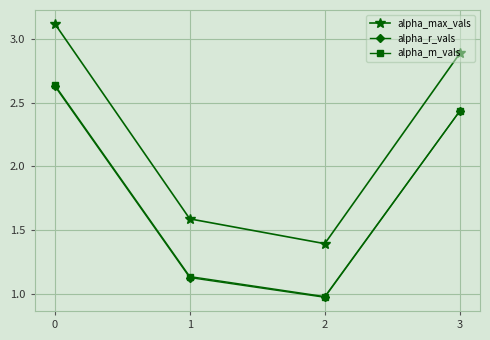

What is the value of the alpha_max_vals point at the 4th from the left?

2.9